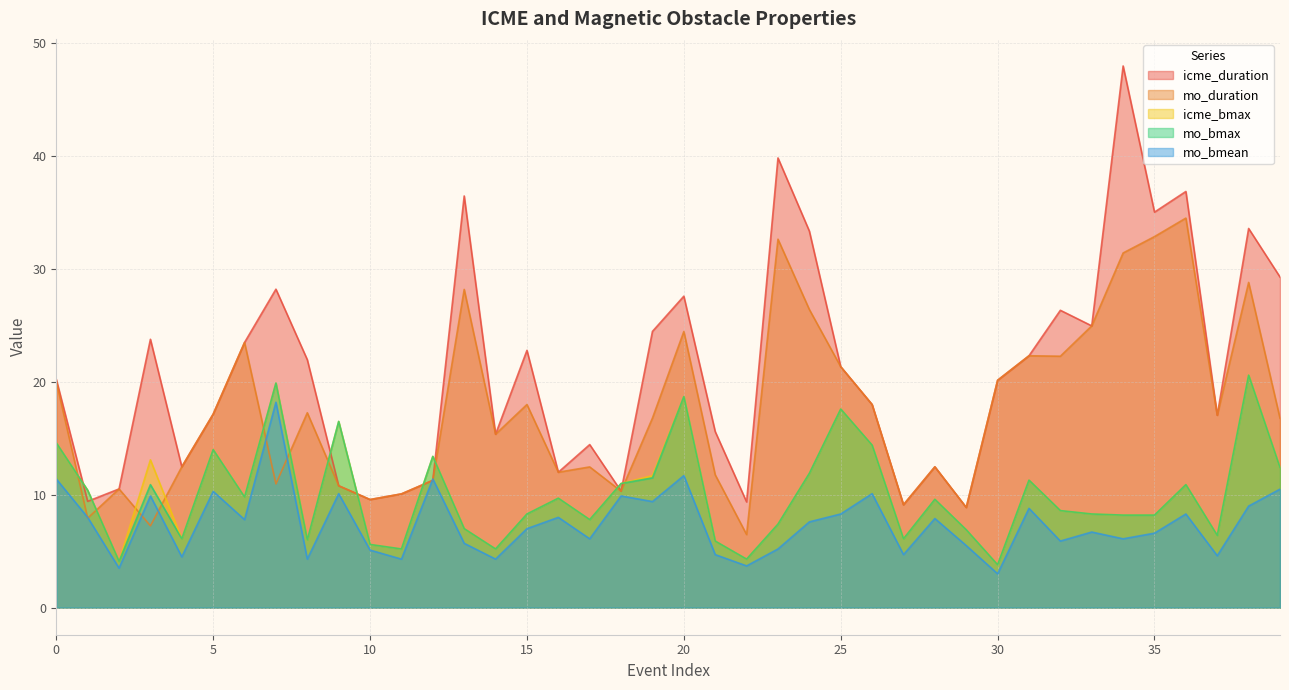

Where do icme_duration and mo_bmean first cross each other?

11 and 12